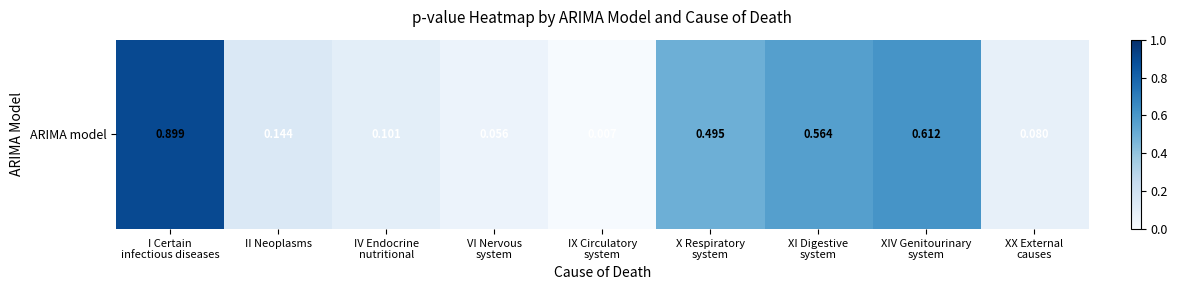

Count the number of categories in the chart.

9